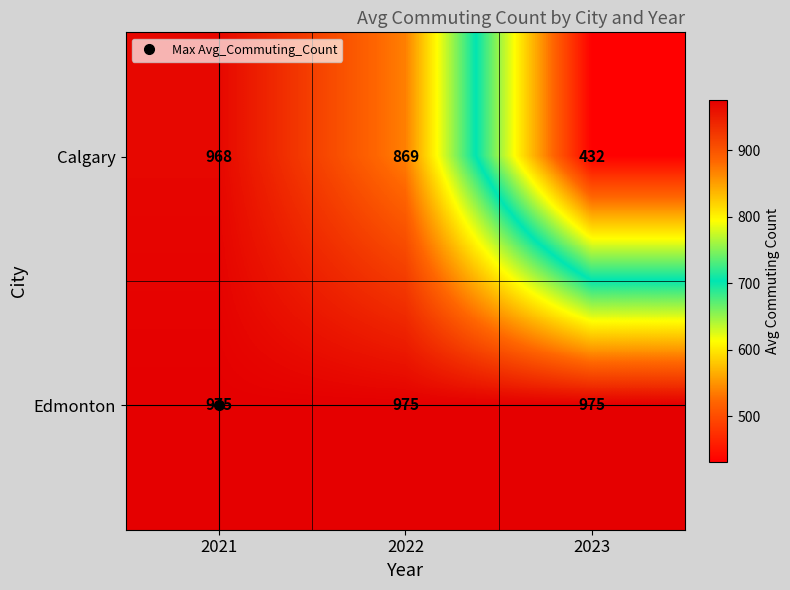

What is the sum of the Calgary values at 2023 and 2022?

1301